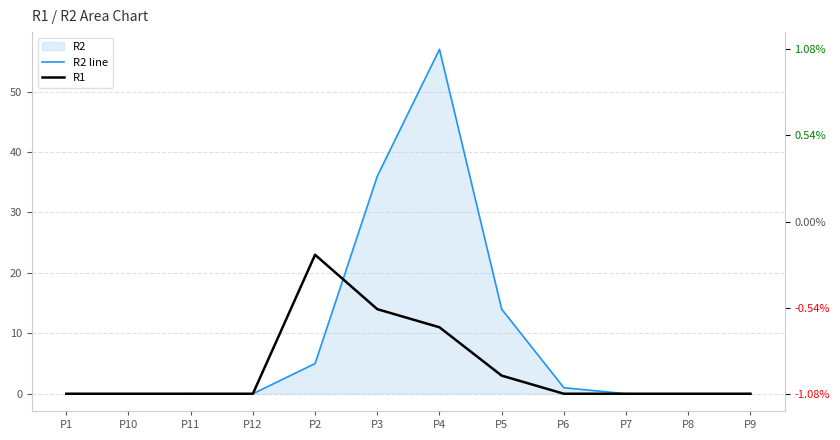

Is it true that R1 equals -8 at P1?

False